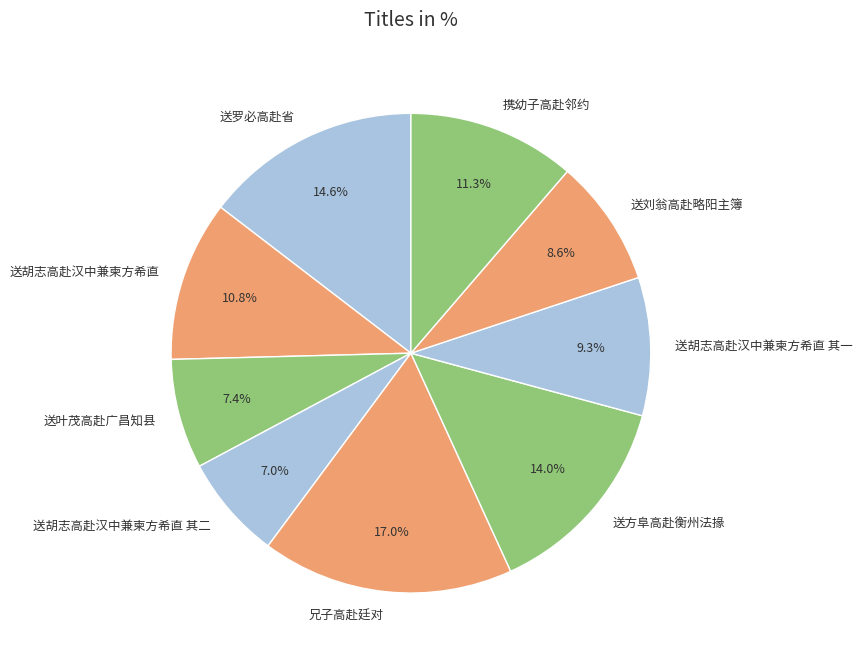

How many segments does this pie chart have?

9